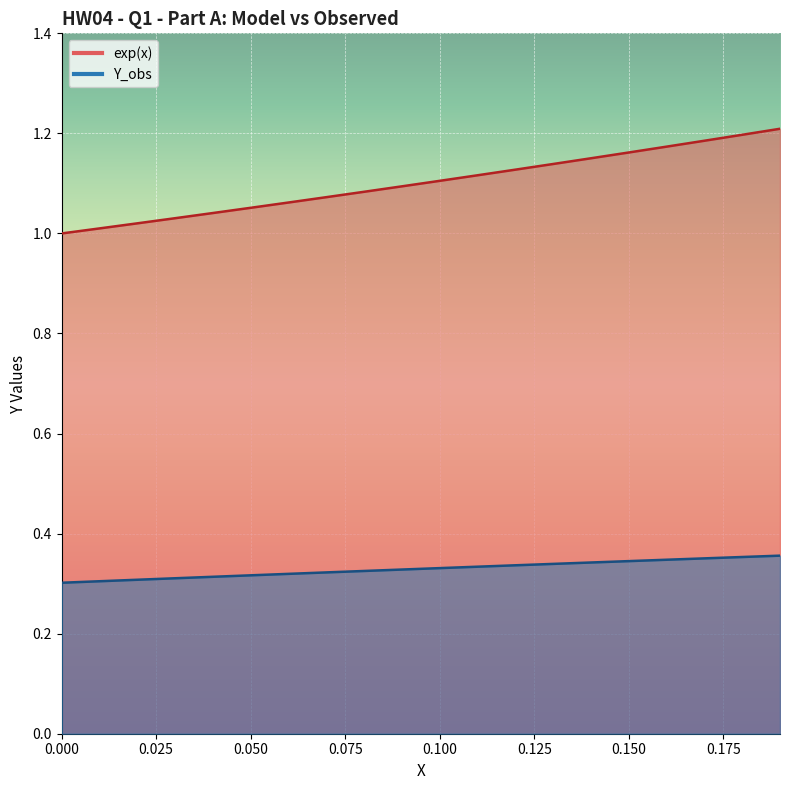

What is the label of the 18th point from the left?

0.17